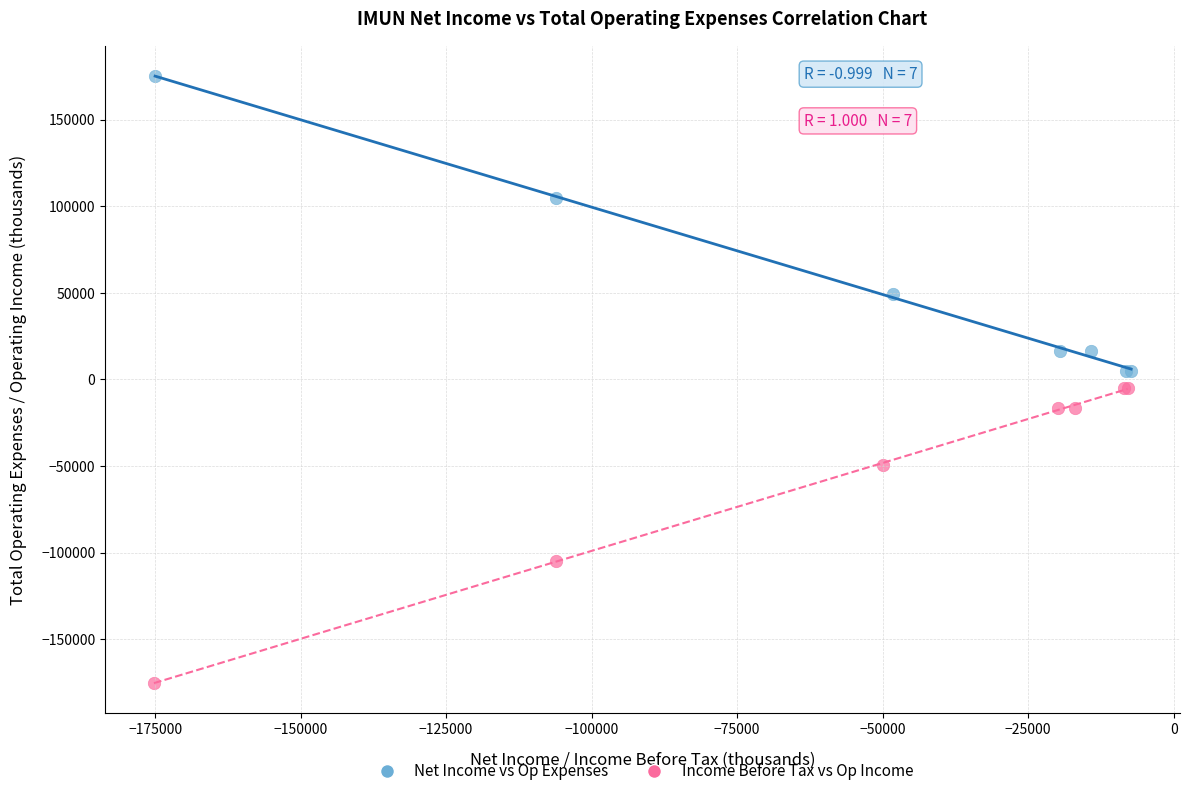

Which series contains the lowest Y value?

Income Before Tax vs Op Income